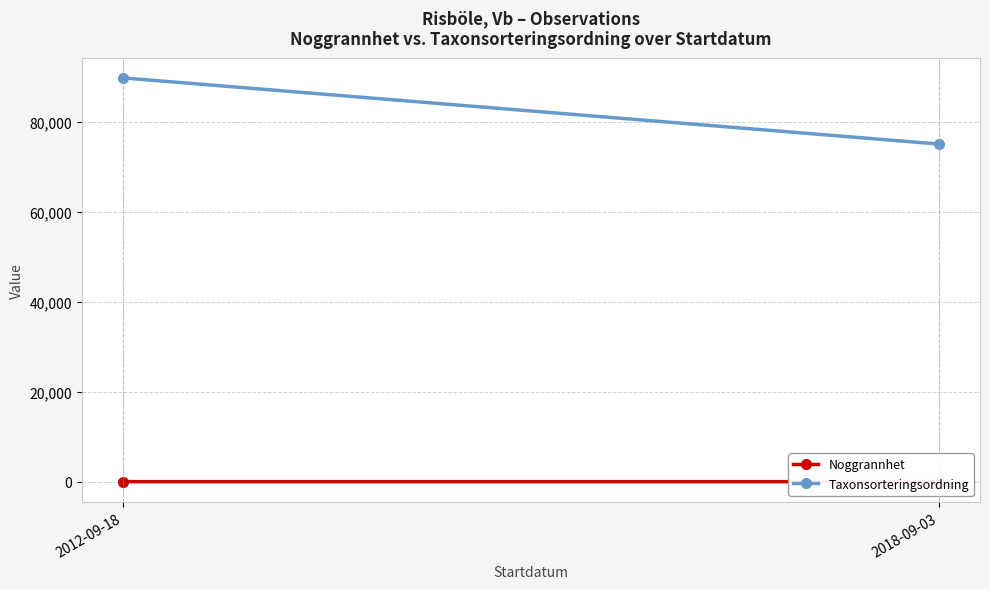

Reading left to right, transcribe all the data shown in this chart.

Noggrannhet: 10.0	8.3
Taxonsorteringsordning: 89800.3	75078.7